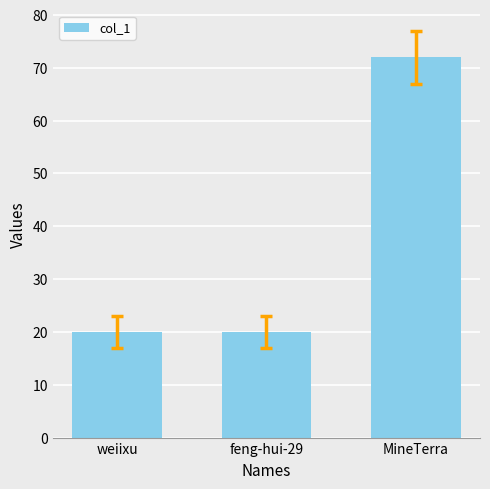

Which category has the highest value across all series?

MineTerra